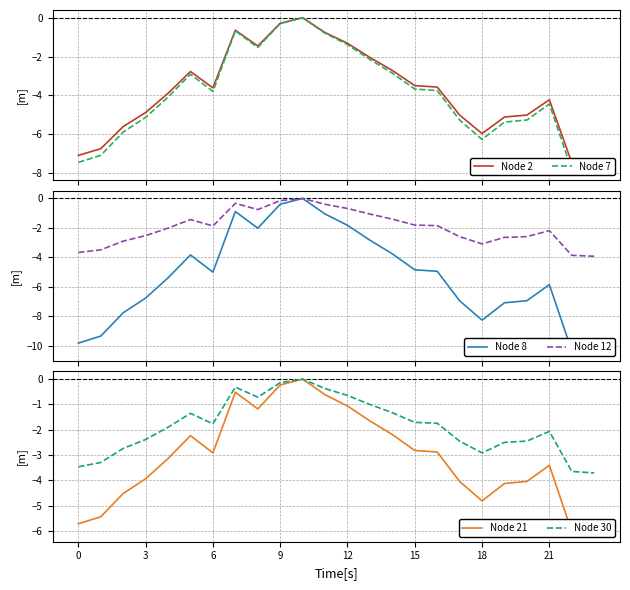

True or false: Node 30 has more than 1 points higher than both neighbors.

True